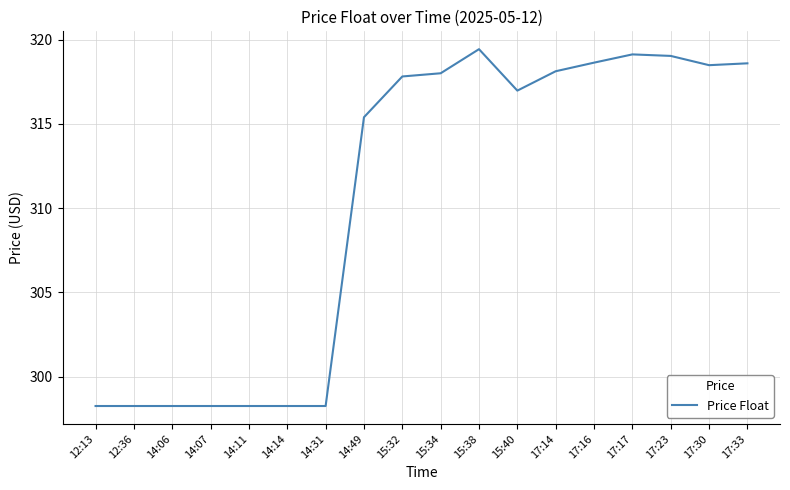

Is it true that the value at 14:14 is 298.3?

True